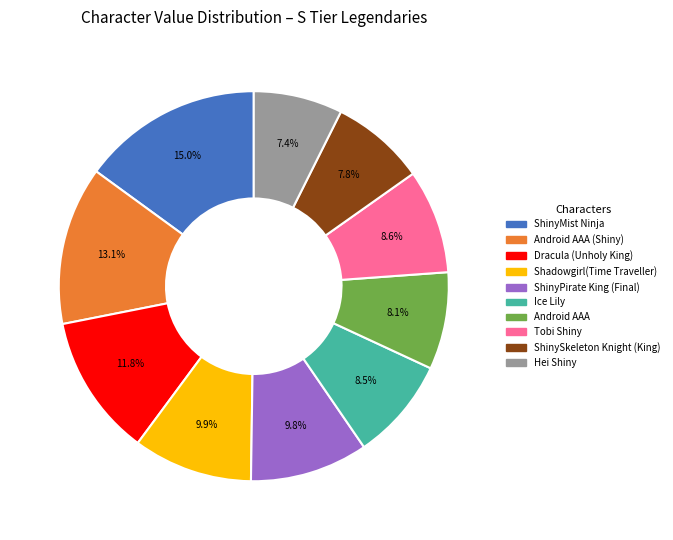

What percentage do Tobi Shiny and ShinyMist Ninja together represent?

23.6%